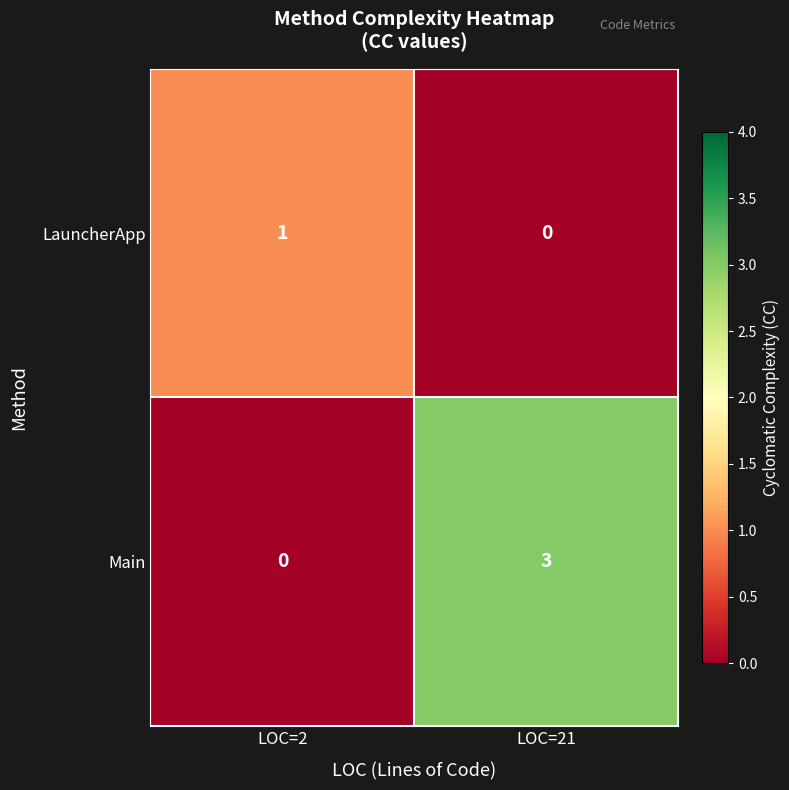

What is the difference between the maximum and minimum values in the Main series?

3